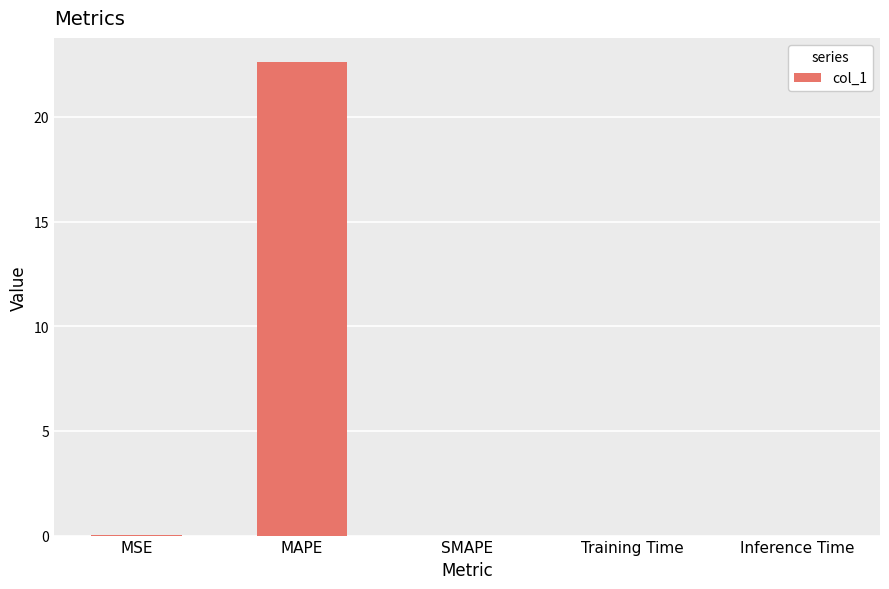

What is the change in value from MAPE to SMAPE?

-22.6